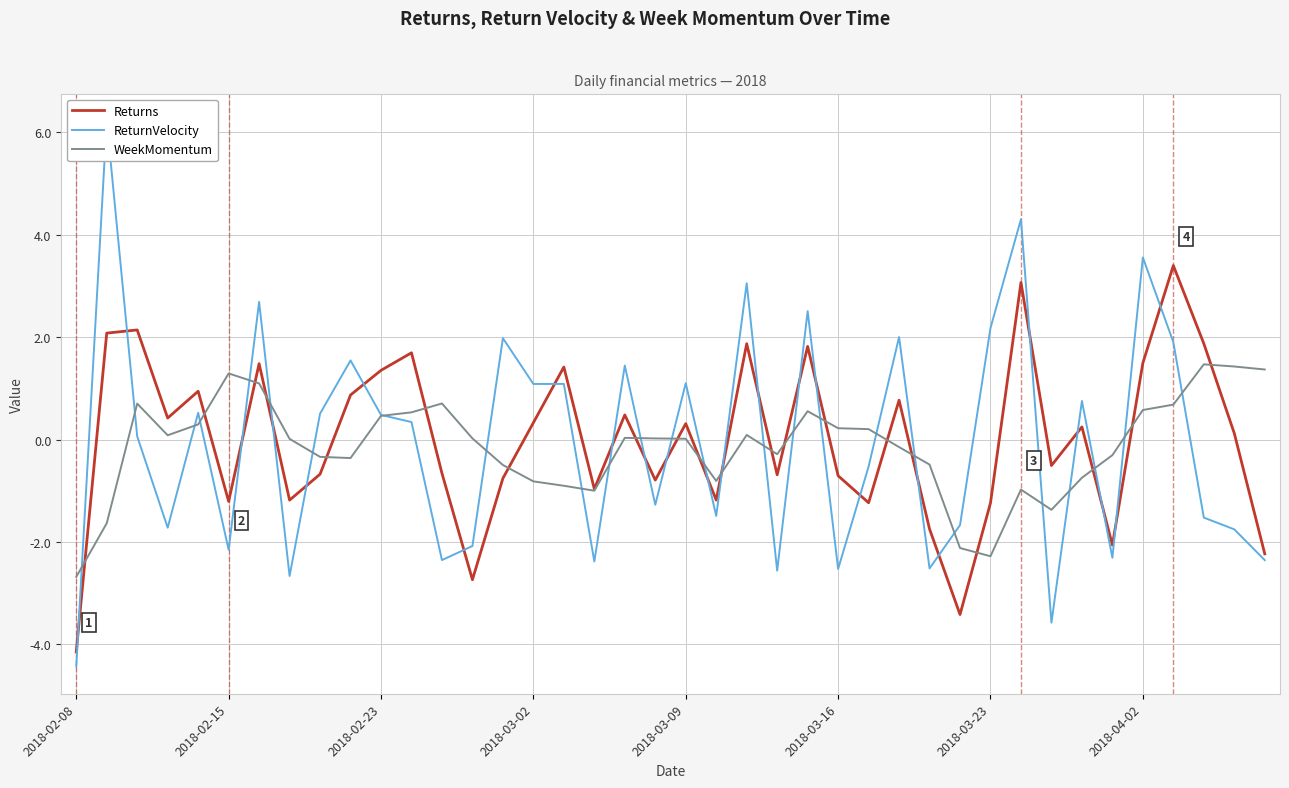

True or false: Returns has a value of -0.3 at 12.

False